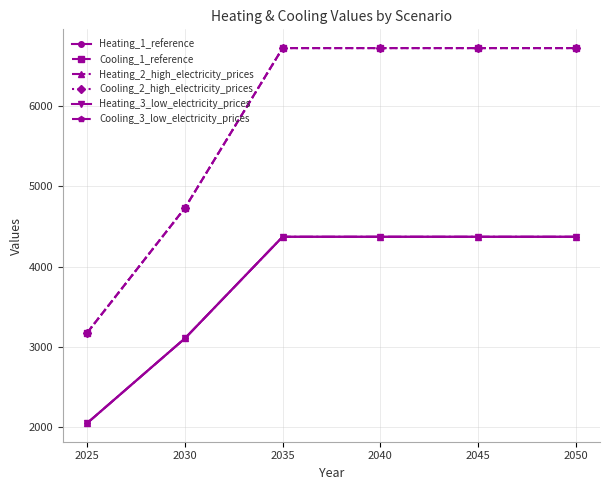

What is the sum of the Cooling_3_low_electricity_prices values at 2040 and 2050?

13448.8